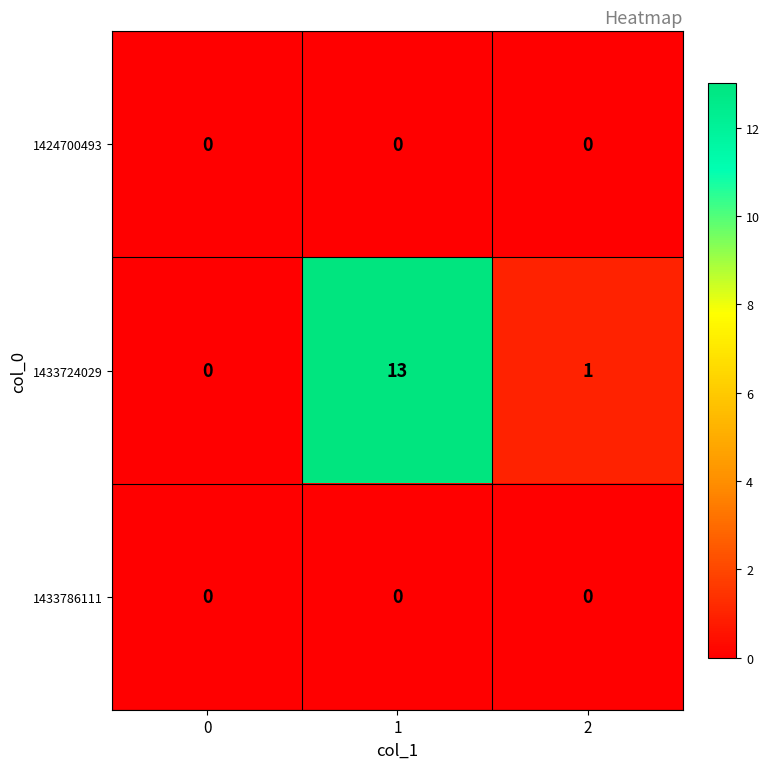

Which series has the largest total across all categories?

1433724029